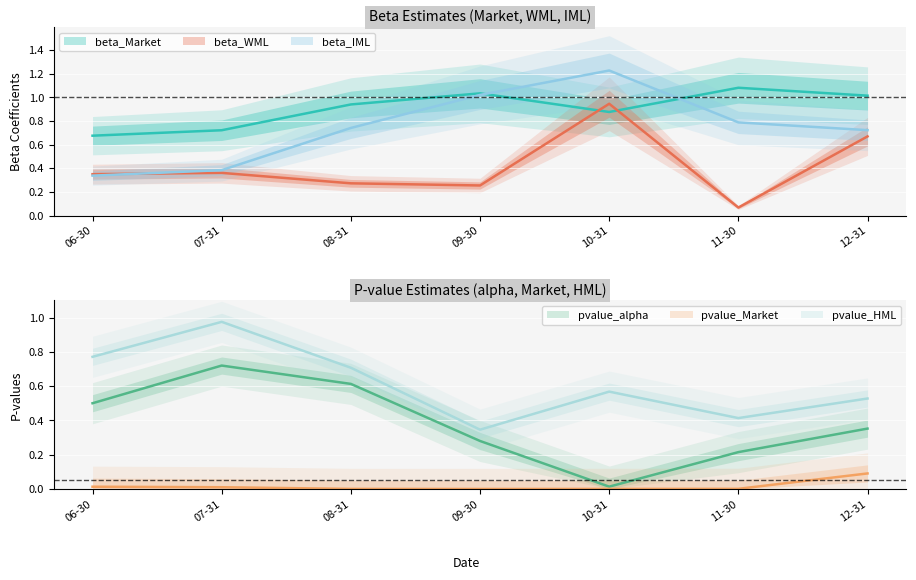

Which series has the largest range (max minus min)?

beta_IML